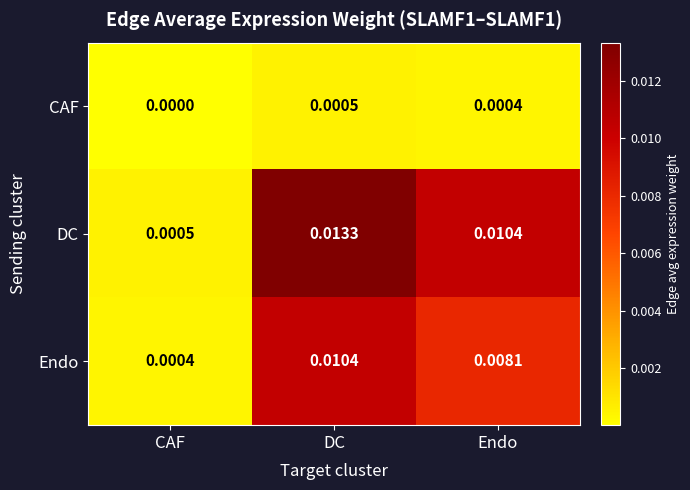

Which series has the largest total across all categories?

DC